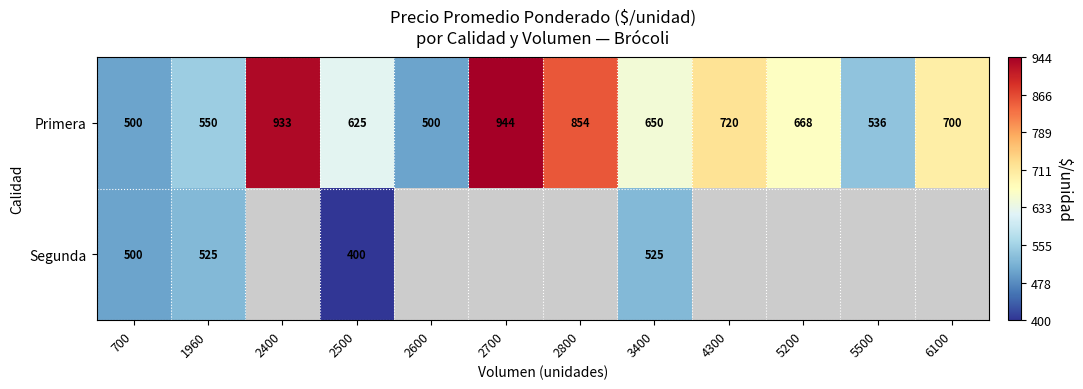

Is the value of Primera at 2700 greater than the value of Segunda at 1960?

Yes